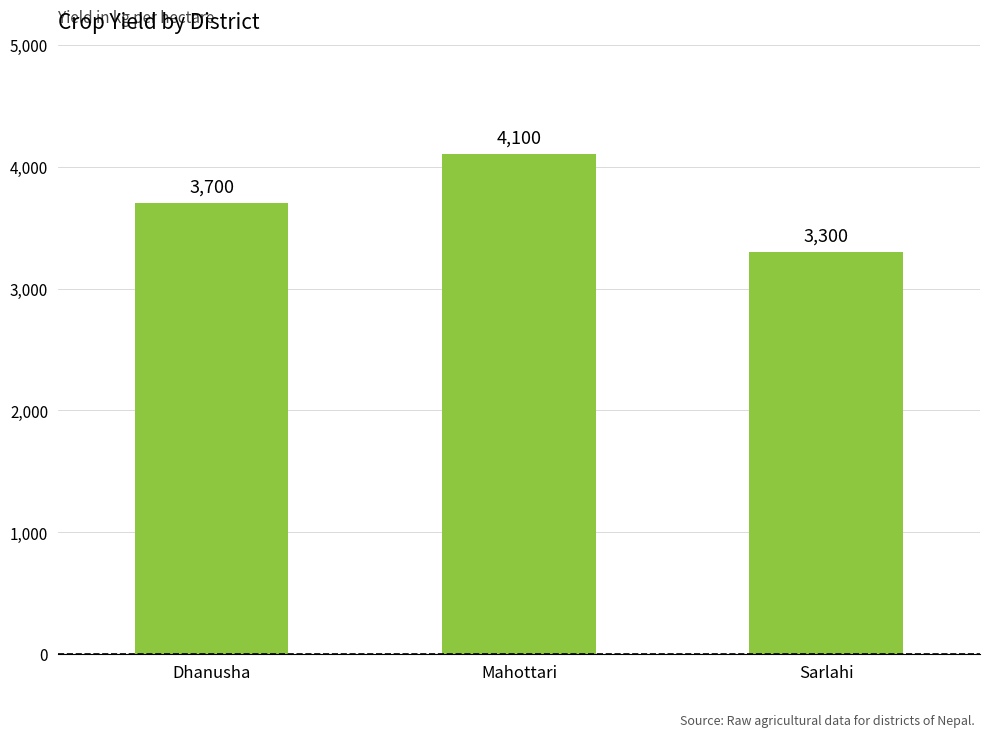

What is the sum of the values at Dhanusha and Sarlahi?

7000